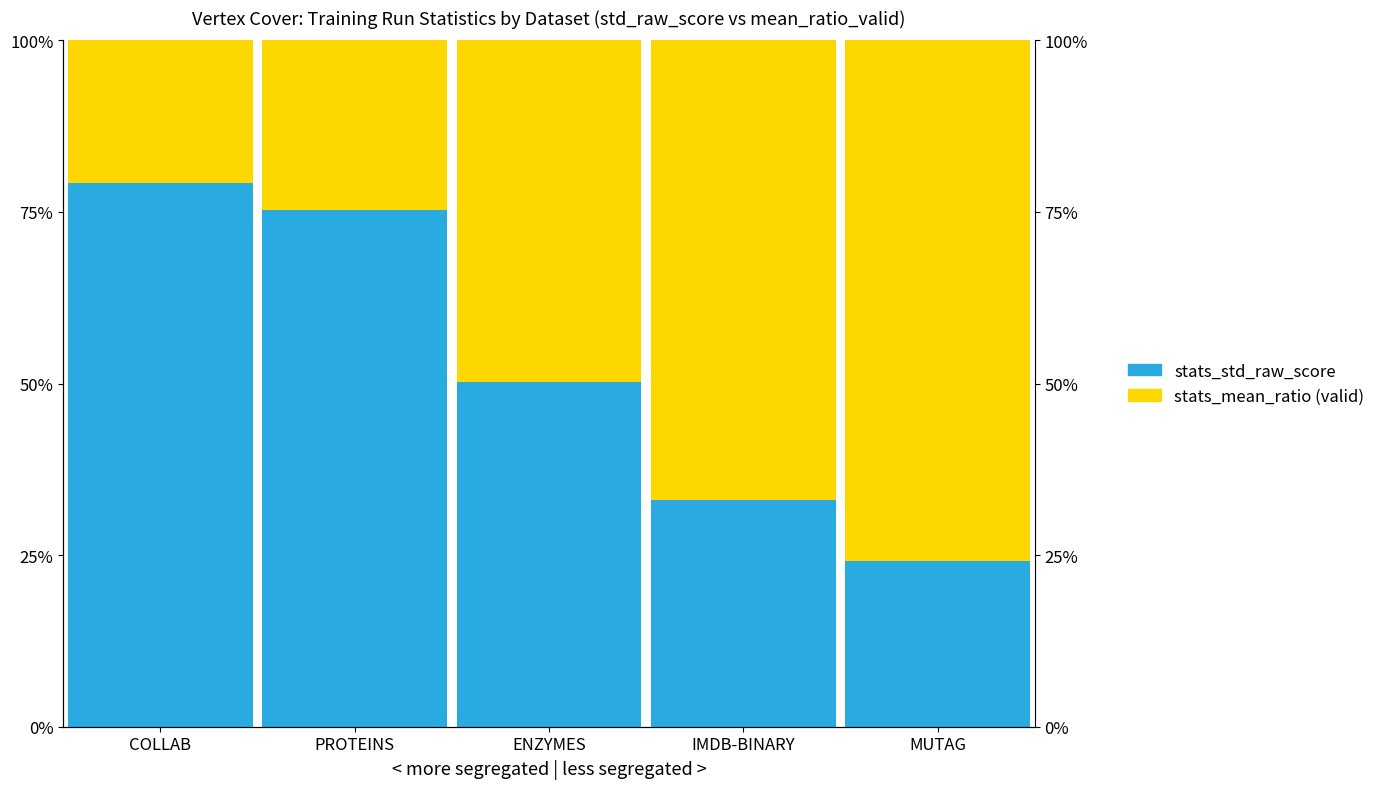

At how many categories does at least one series exceed 0?

5